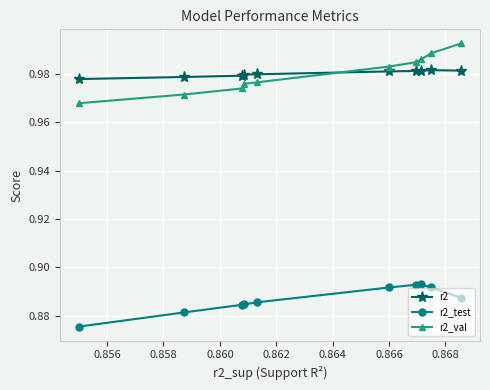

Does the chart display data point markers on the line(s)?

Yes